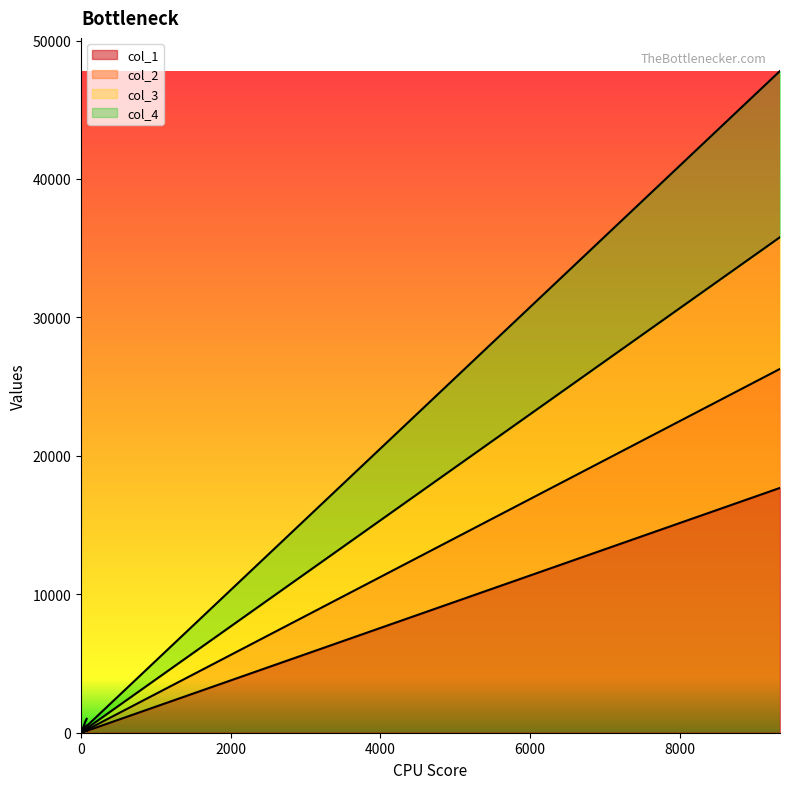

True or false: col_1 and col_3 cross at least once.

False